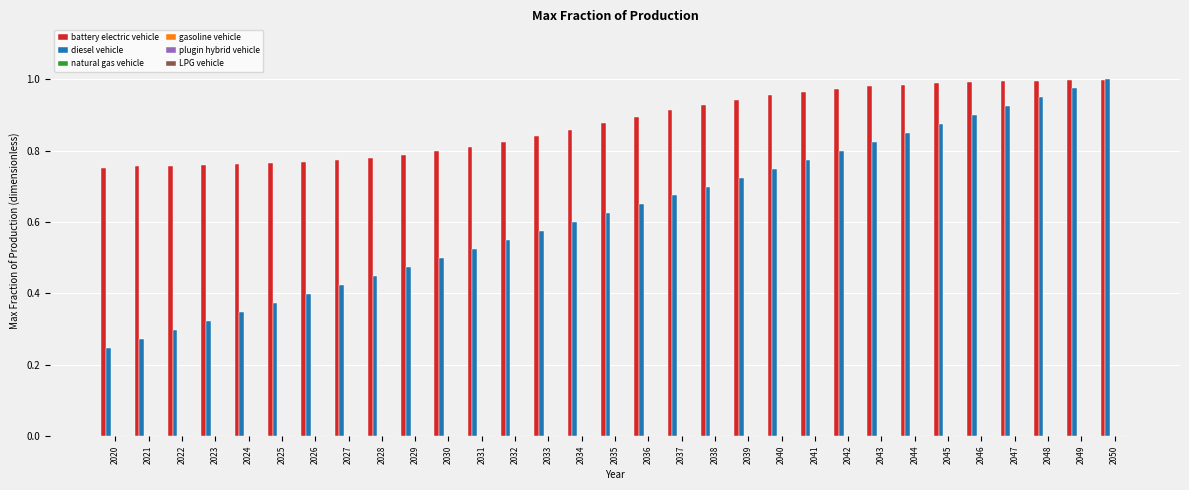

How many bars are there in each group?

2